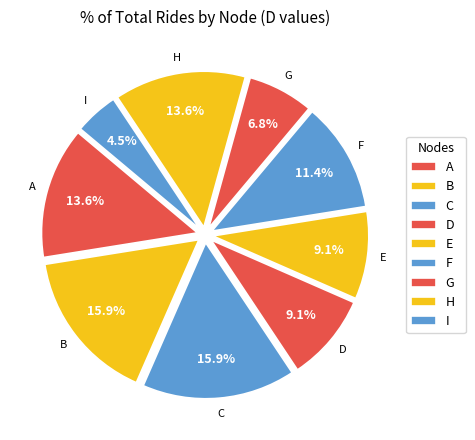

How many slices are in this pie chart?

9